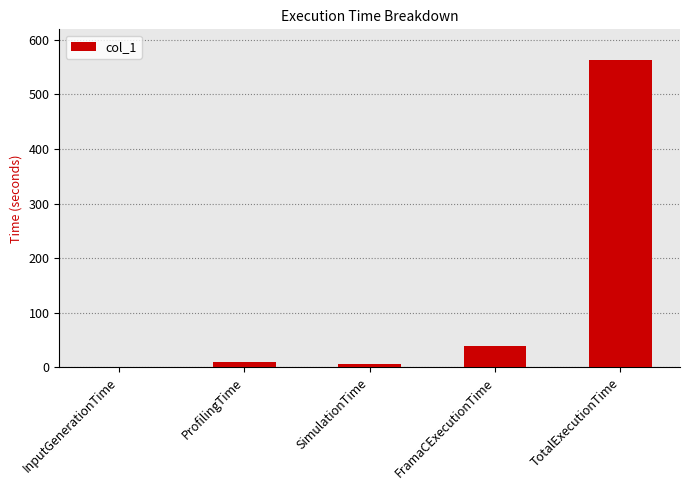

True or false: the data shows 20.6 at FramaCExecutionTime.

False